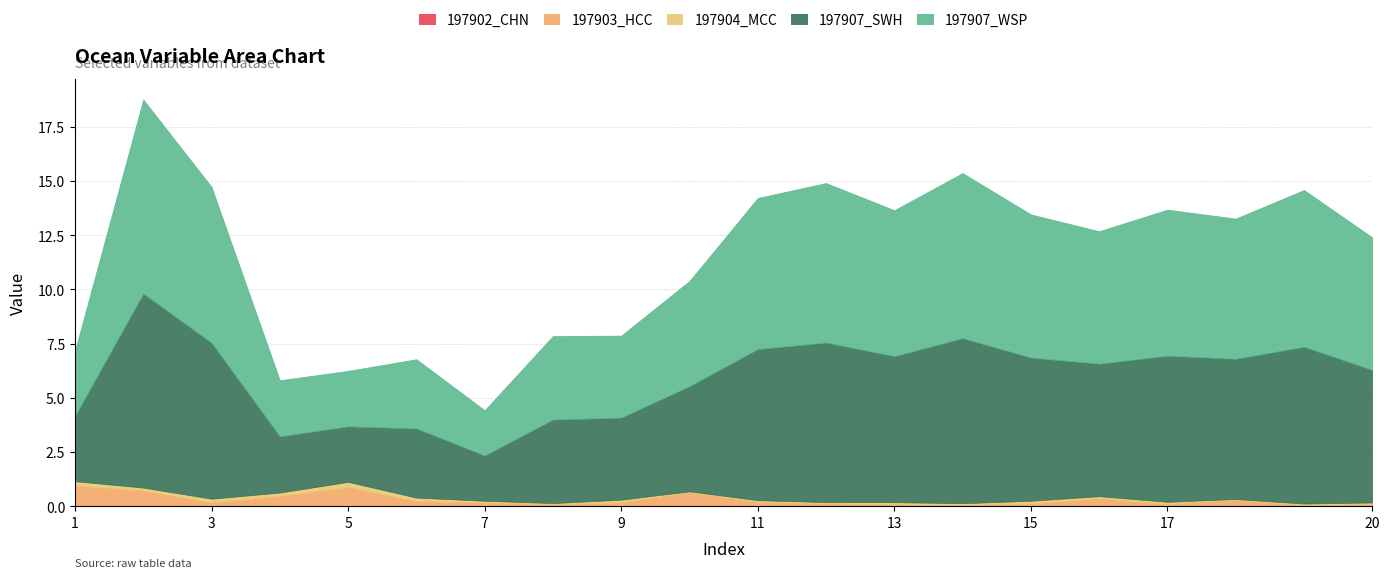

True or false: 197904_MCC and 197907_SWH cross at least once.

False